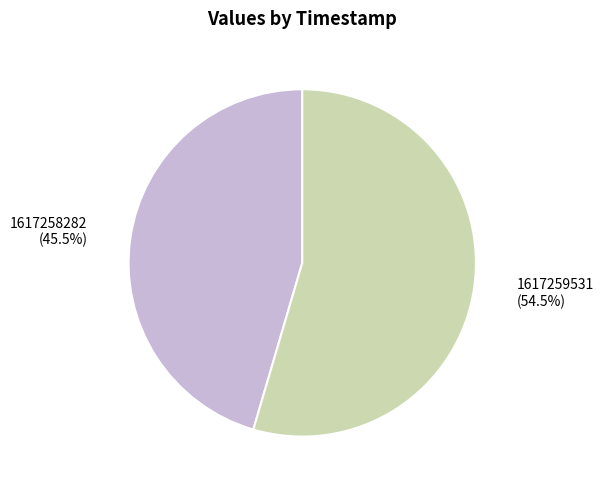

How many segments does this pie chart have?

2